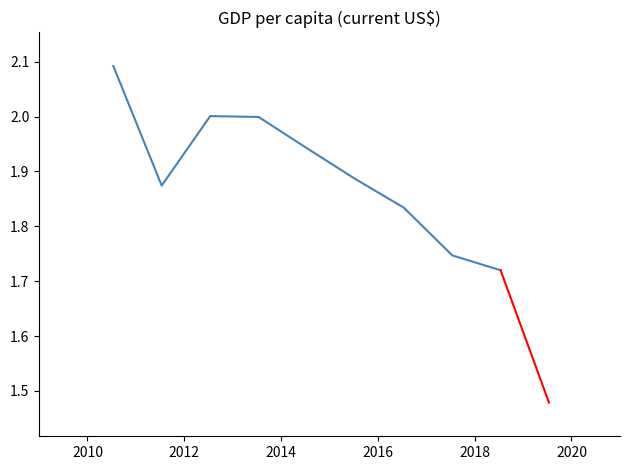

Does the chart display data point markers on the line(s)?

No